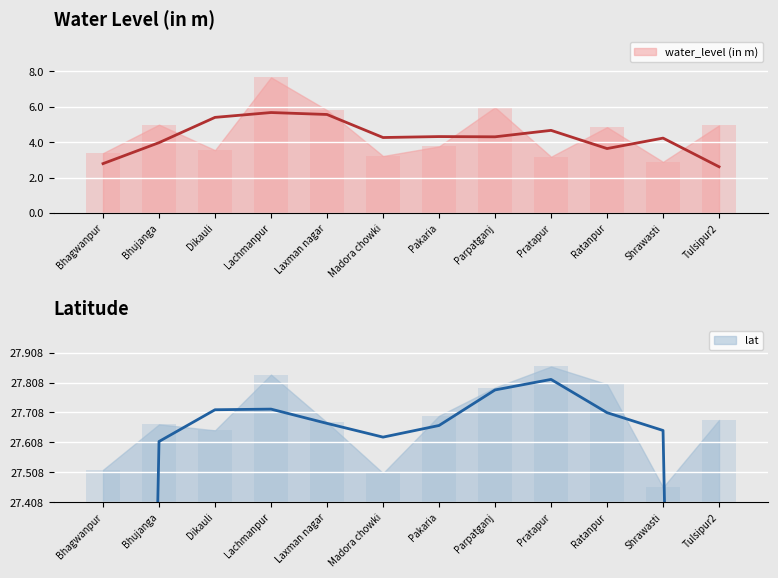

What is the label of the 4th bar from the right?

Pratapur